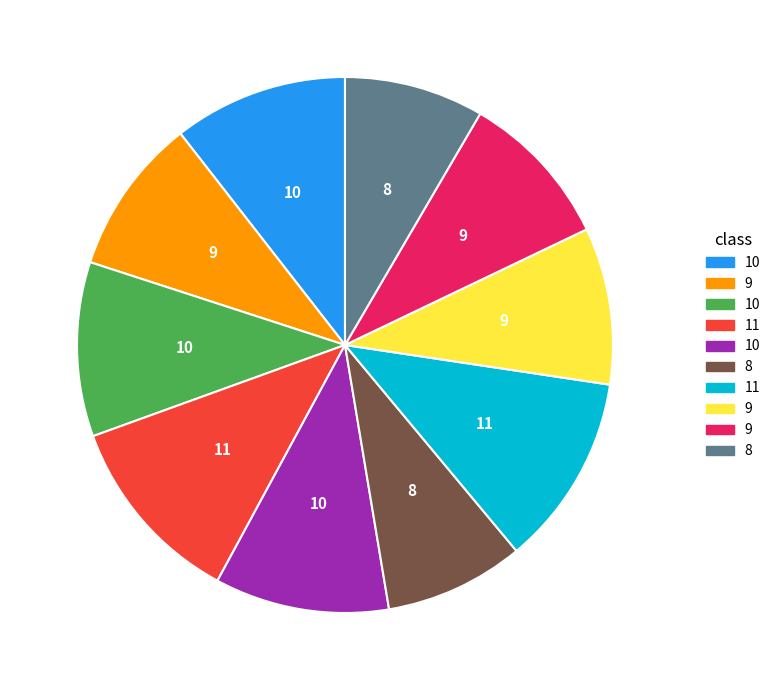

Is there a majority slice in this chart?

No